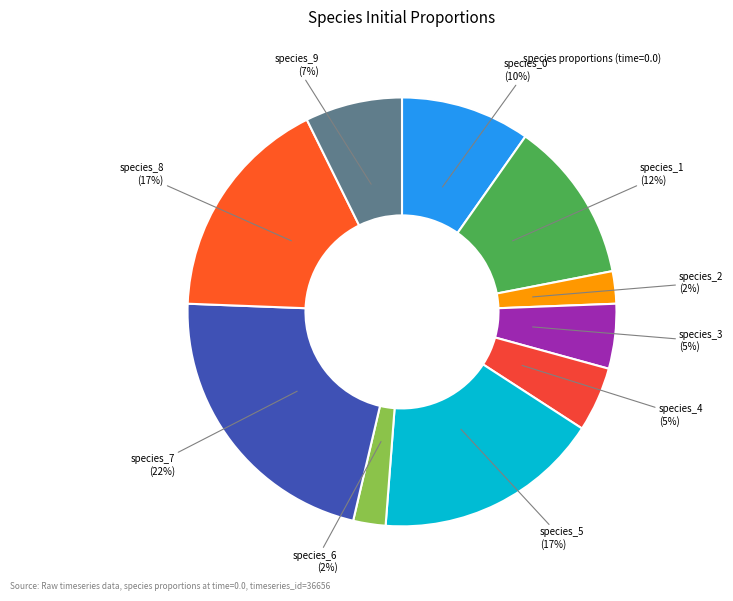

How many slices are in this pie chart?

10